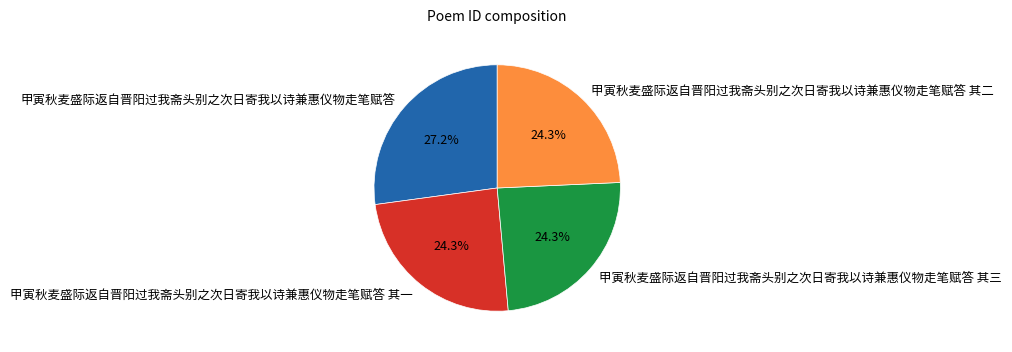

Approximately how many times larger is the value at 甲寅秋麦盛际返自晋阳过我斋头别之次日寄我以诗兼惠仪物走笔赋答 其二 compared to 甲寅秋麦盛际返自晋阳过我斋头别之次日寄我以诗兼惠仪物走笔赋答 其三?

1.0